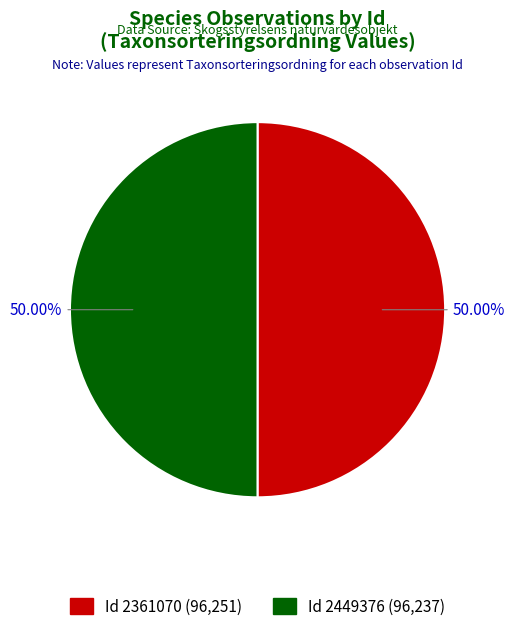

How many segments does this pie chart have?

2